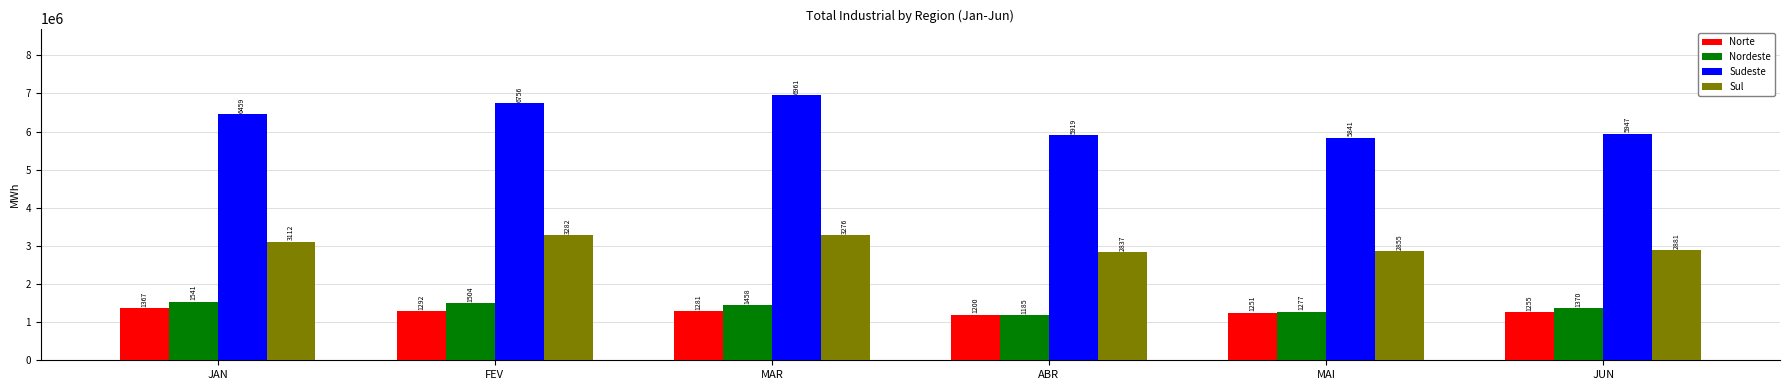

What is the sum of the Nordeste values at JAN and MAR?

3000985.7